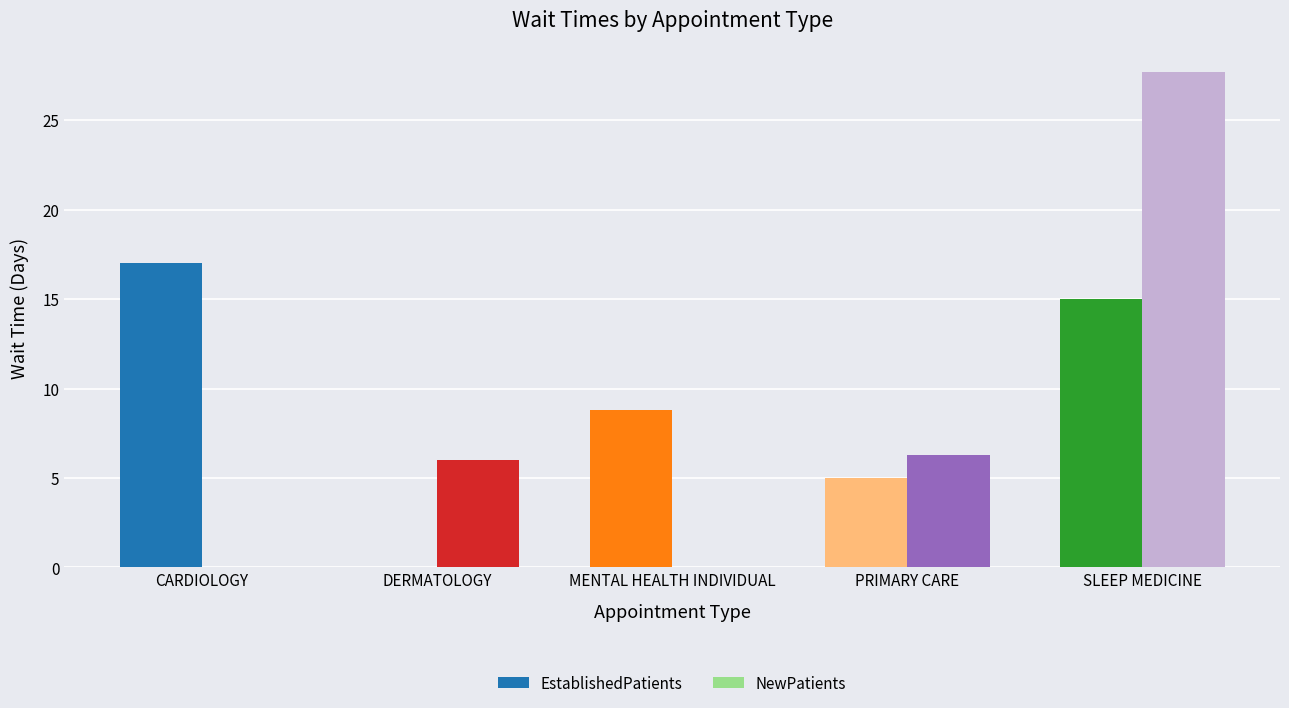

What is the sum of all EstablishedPatients values?

45.8